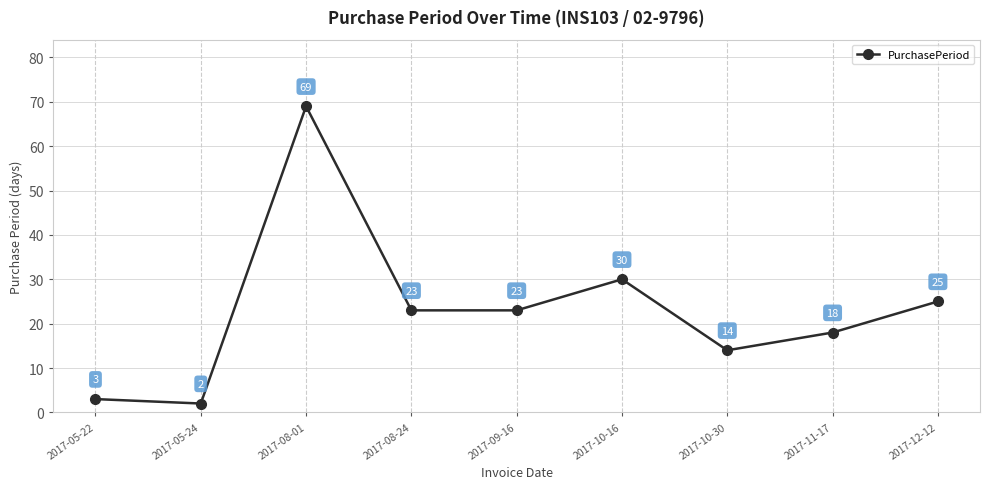

Which has a higher value, 2017-10-30 or 2017-11-17?

2017-11-17